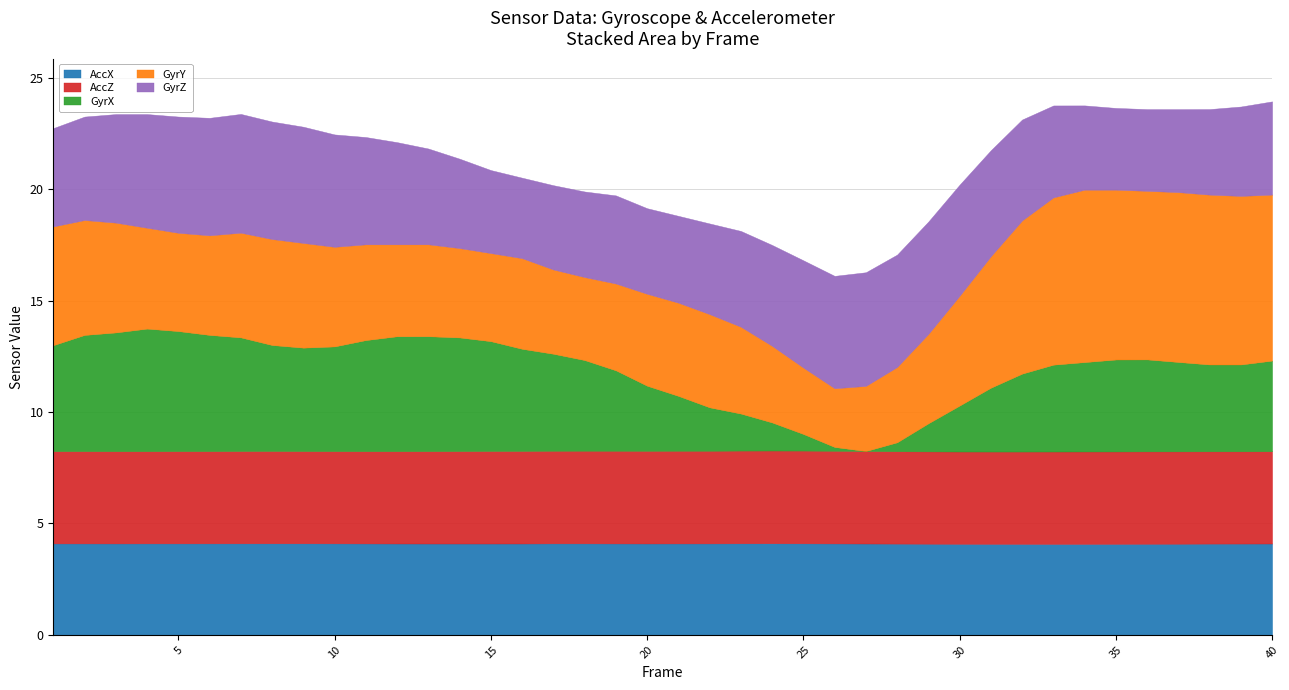

What is the total value across all series at 15?

20.9